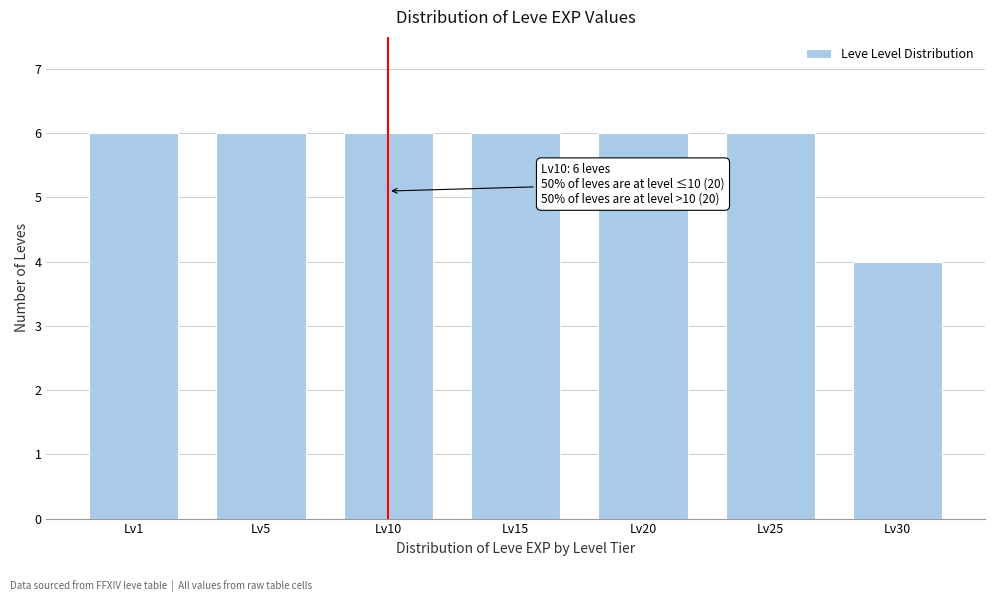

Reading left to right, extract all data points from this chart.

6	6	6	6	6	6	4